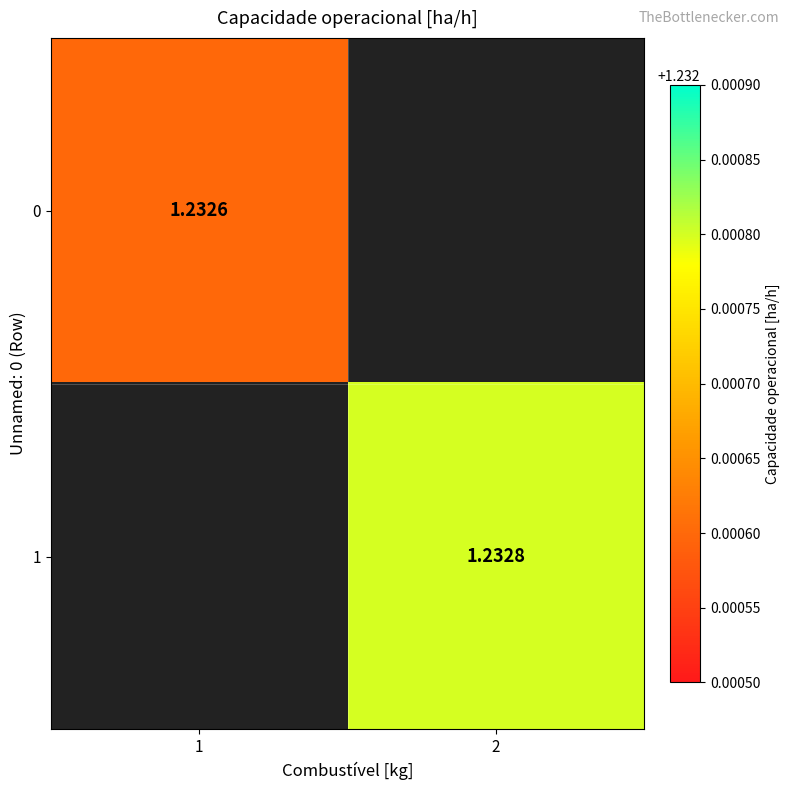

What is the minimum value shown in the chart?

1.2